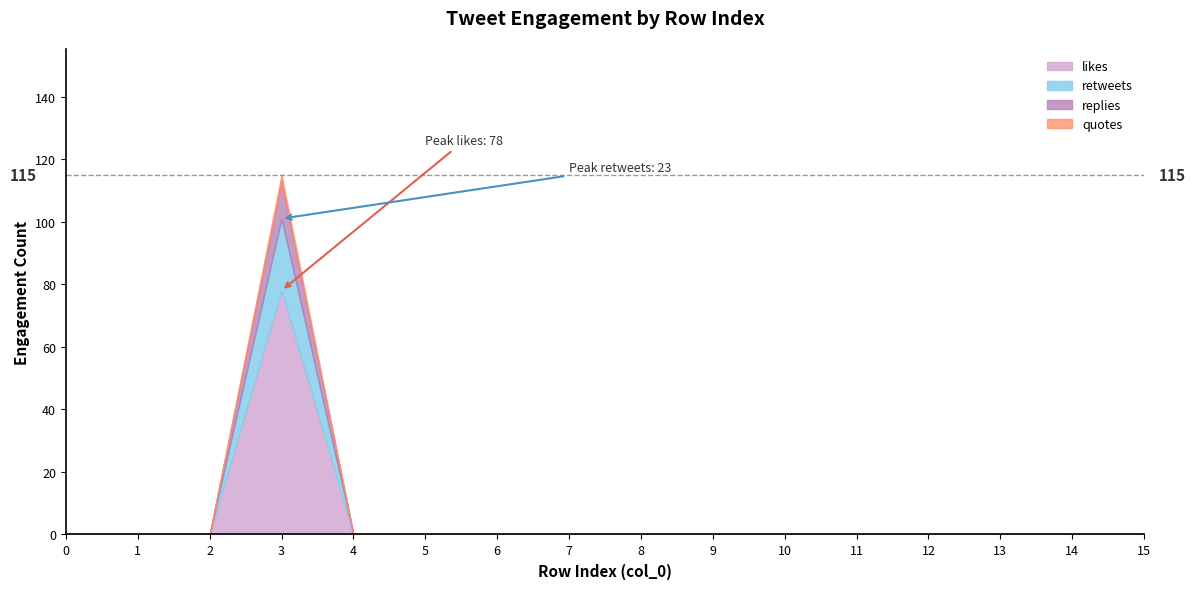

True or false: retweets and replies cross at least once.

False